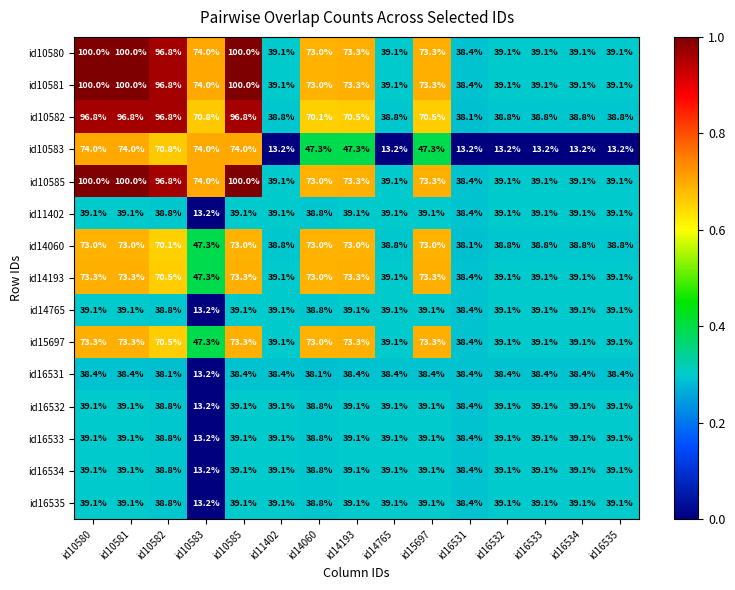

What is the sum of the id14765 values at id16534 and id16532?

78.2